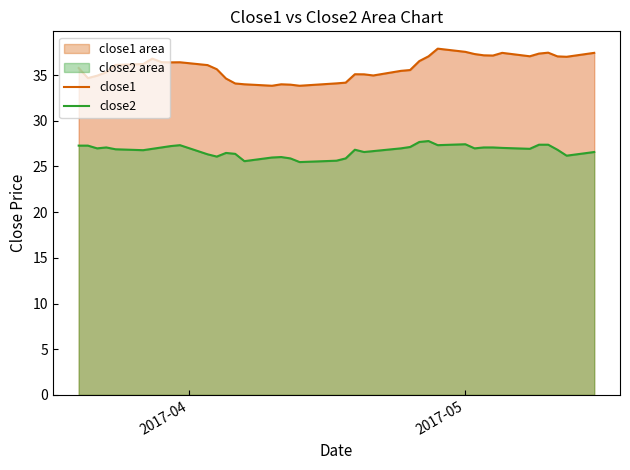

Is the value of close2 at 9 greater than the value of close1 at 15?

No